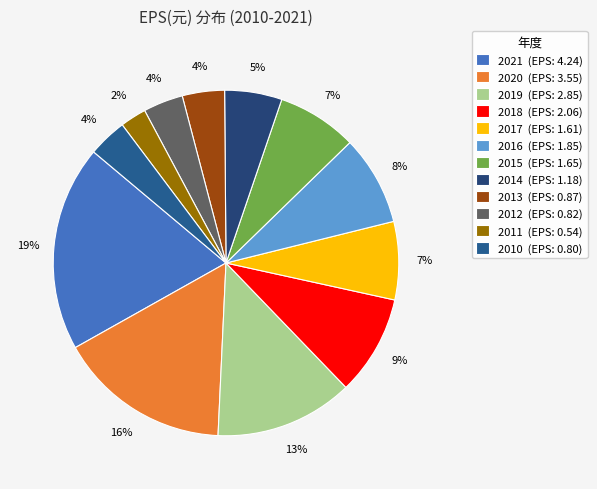

What percentage is the 2020 slice, to the nearest percent?

16%